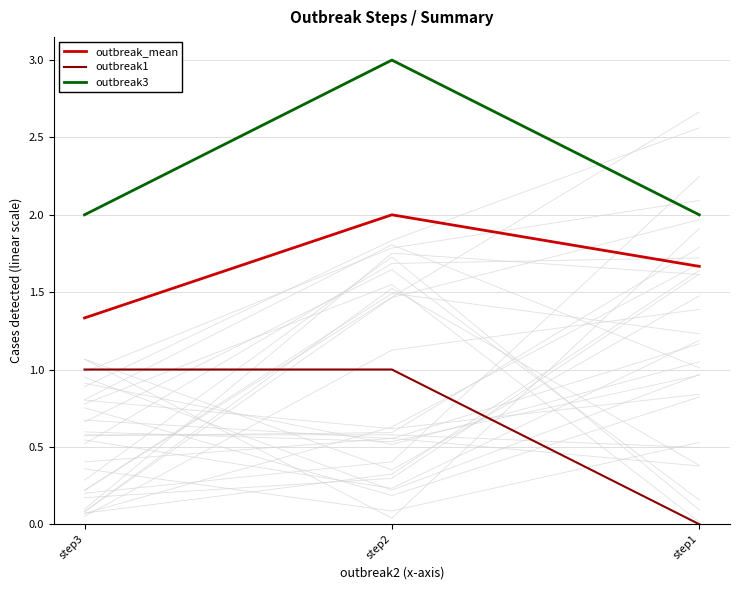

Which category has the lowest value across all series?

step1